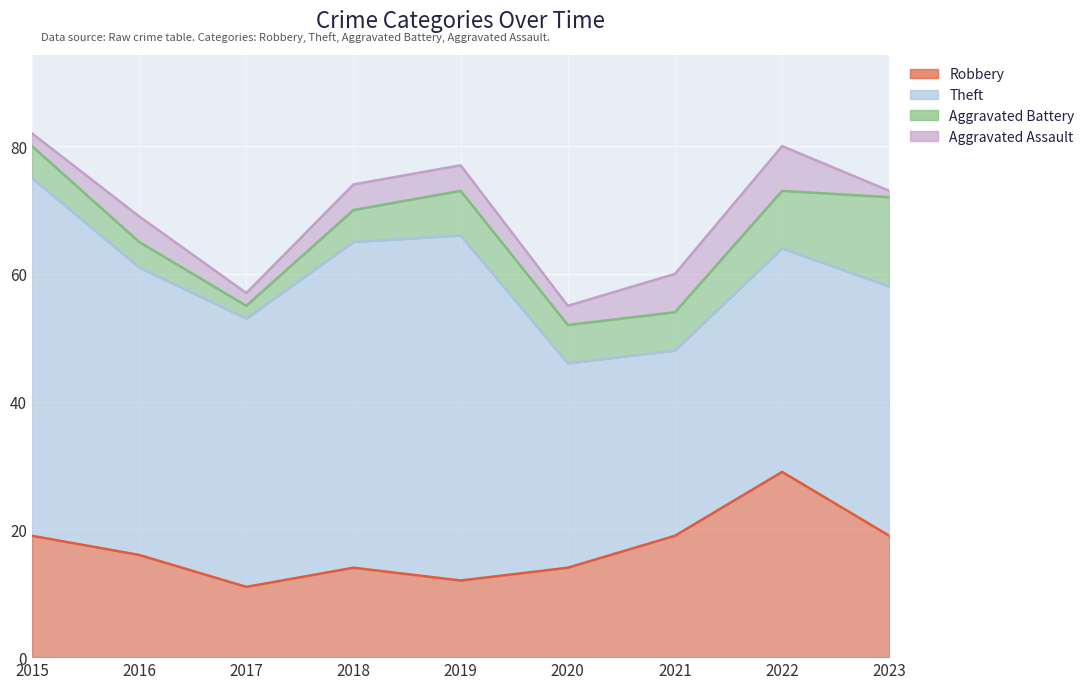

What is the value of the Robbery point at the 3rd from the left?

11